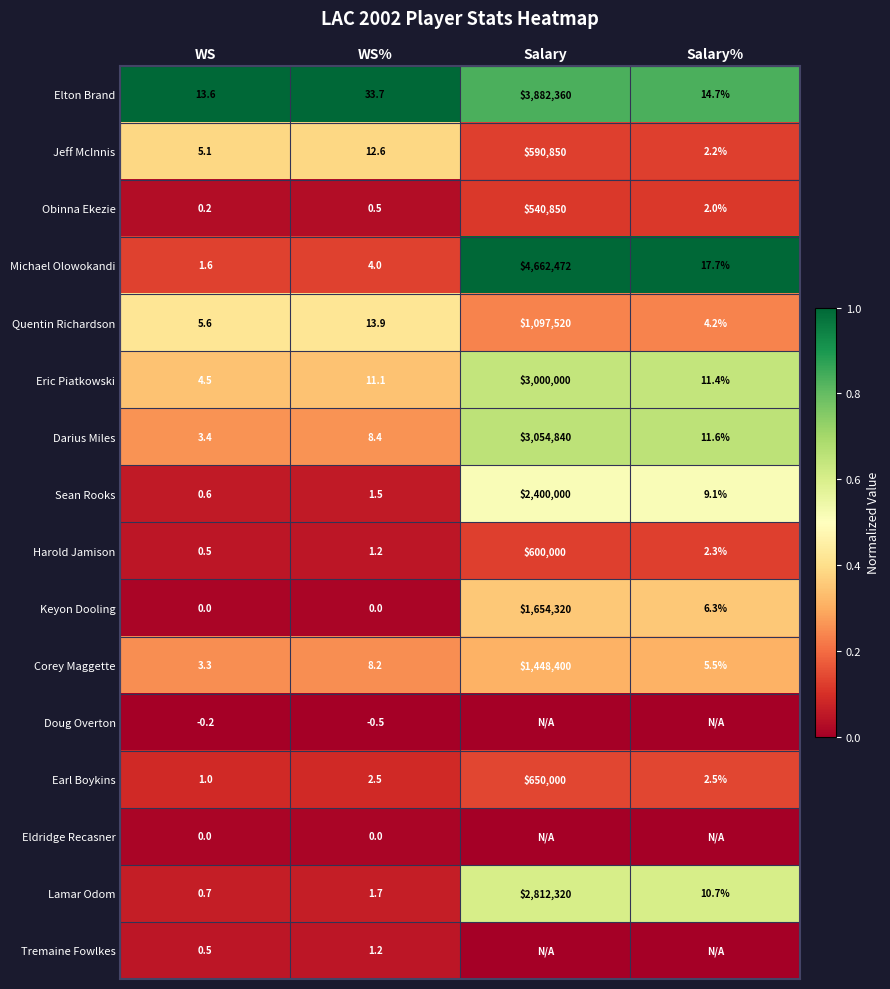

What is the difference between the highest and lowest values at WS%?

34.2